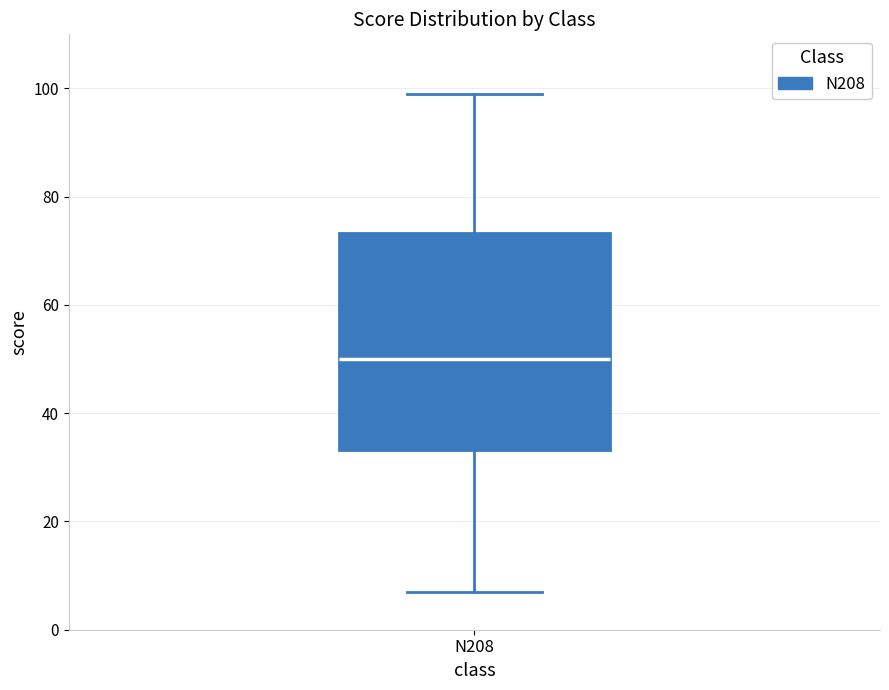

Transcribe this box plot: give where the median line is, the range the box spans, and where the two whiskers end, as read against the y-axis. The values are not printed on the chart, so give them approximately, as read against the axis.

median 50, box 34 to 74, whiskers 8 to 100